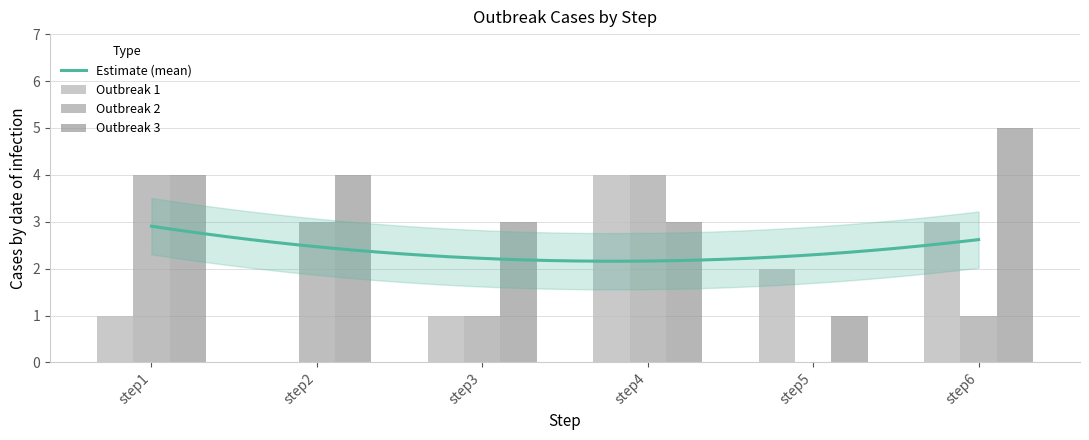

How many data points does each series have?

6